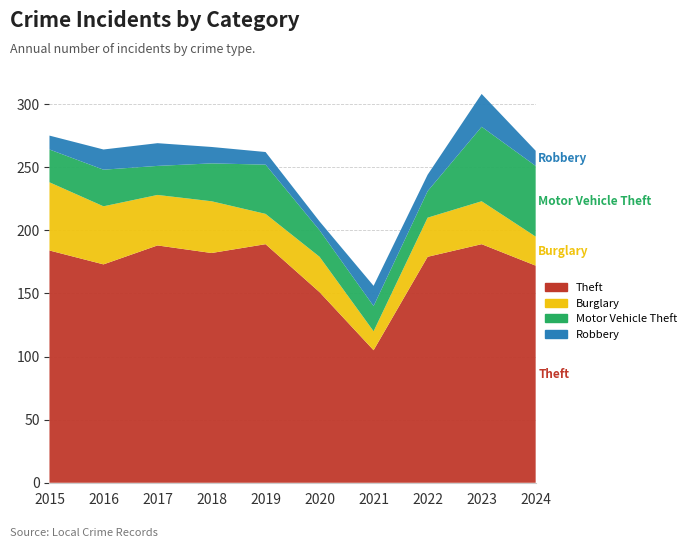

Reading left to right, extract all data points from this chart.

Theft: 2015=184	2016=173	2017=188	2018=182	2019=189	2020=151	2021=105	2022=179	2023=189	2024=172
Burglary: 2015=54	2016=46	2017=40	2018=41	2019=24	2020=28	2021=15	2022=31	2023=34	2024=23
Motor Vehicle Theft: 2015=26	2016=29	2017=23	2018=30	2019=39	2020=21	2021=20	2022=21	2023=59	2024=56
Robbery: 2015=11	2016=16	2017=18	2018=13	2019=10	2020=7	2021=16	2022=13	2023=26	2024=12